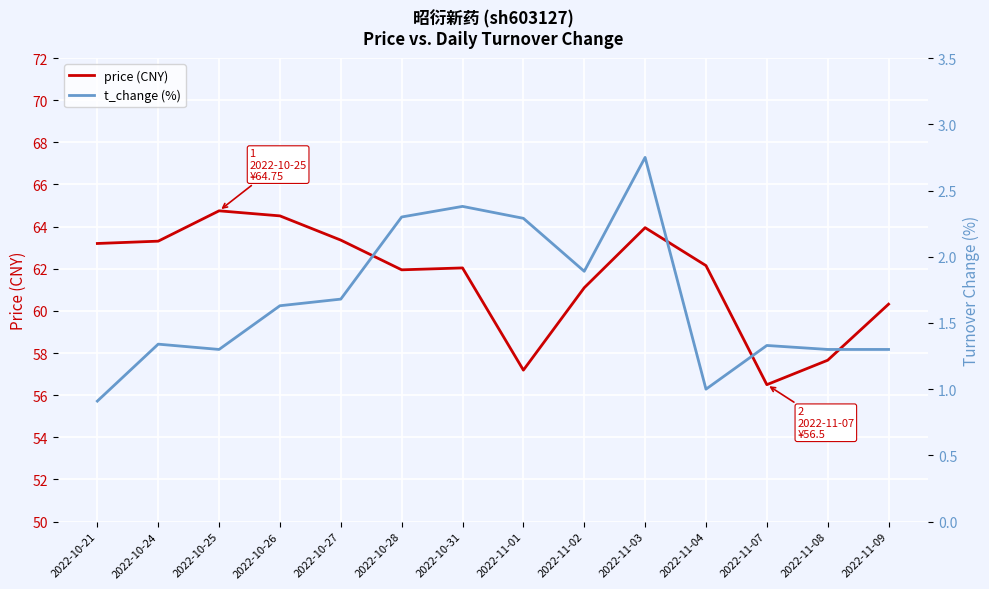

How many data points in t_change (%) are less than 1?

1